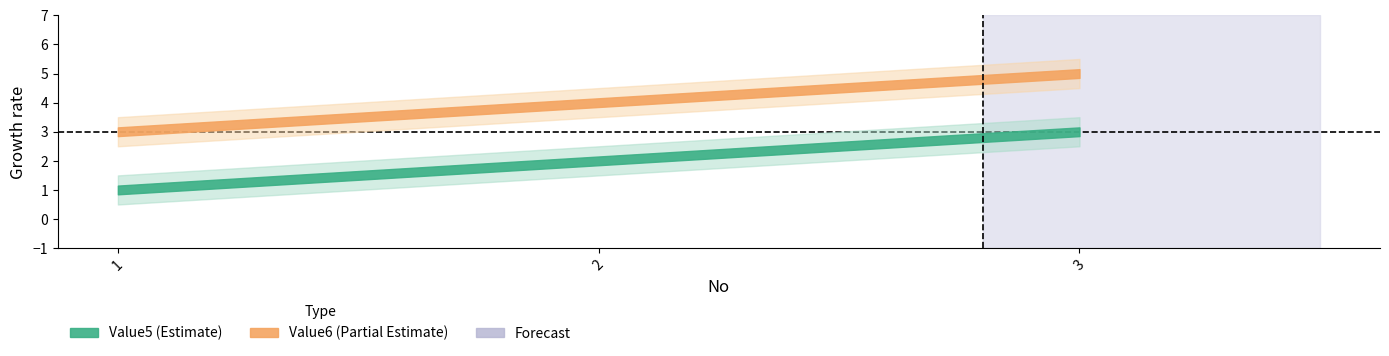

What is the average value of the Value6 series?

4